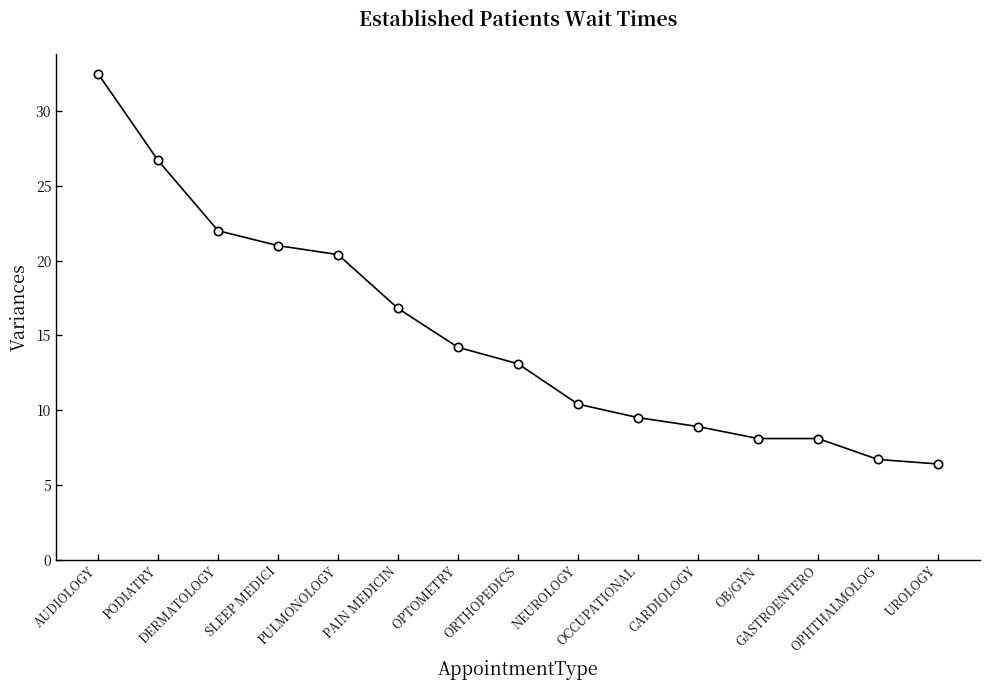

The value at SLEEP MEDICI is 21.0. True or false?

True